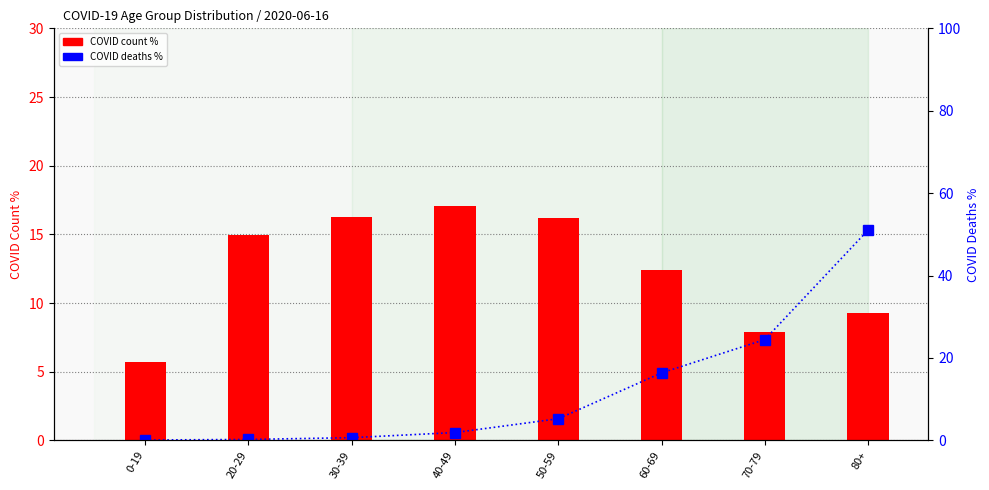

At how many categories does at least one series exceed 32?

1